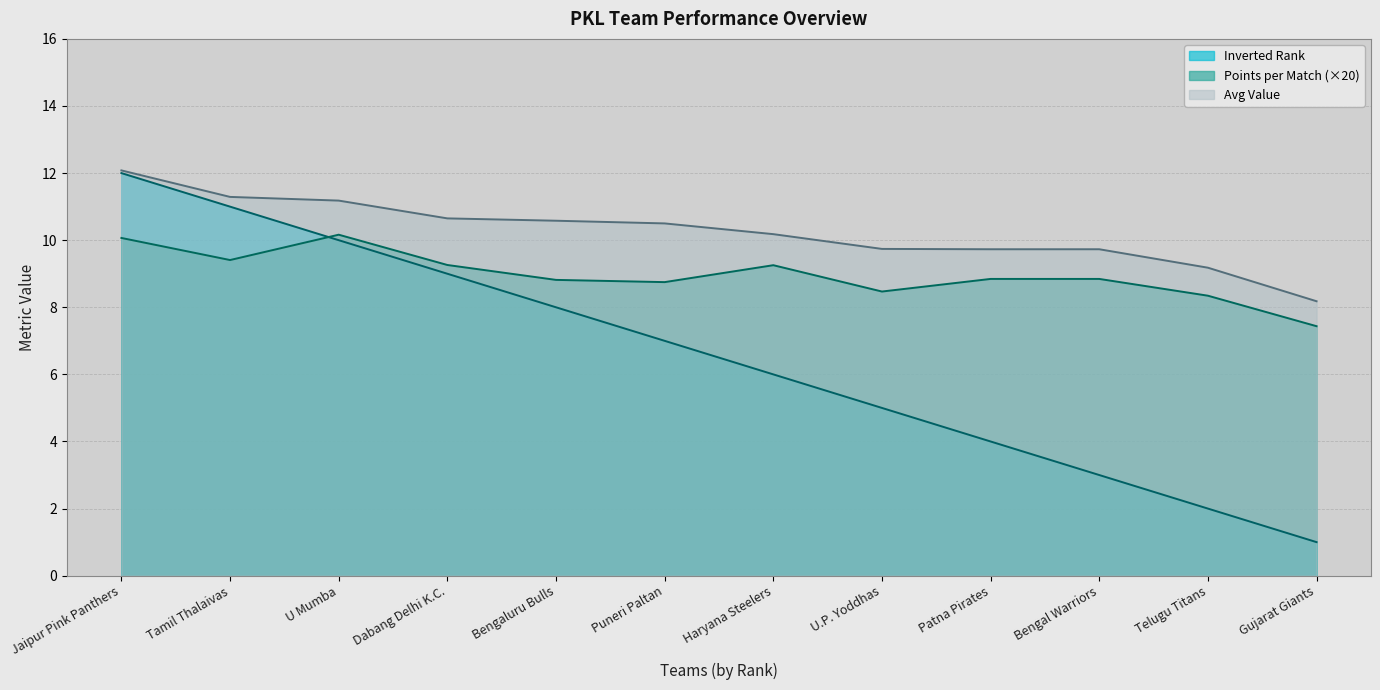

Where is the first local minimum for points_per_match?

Tamil Thalaivas